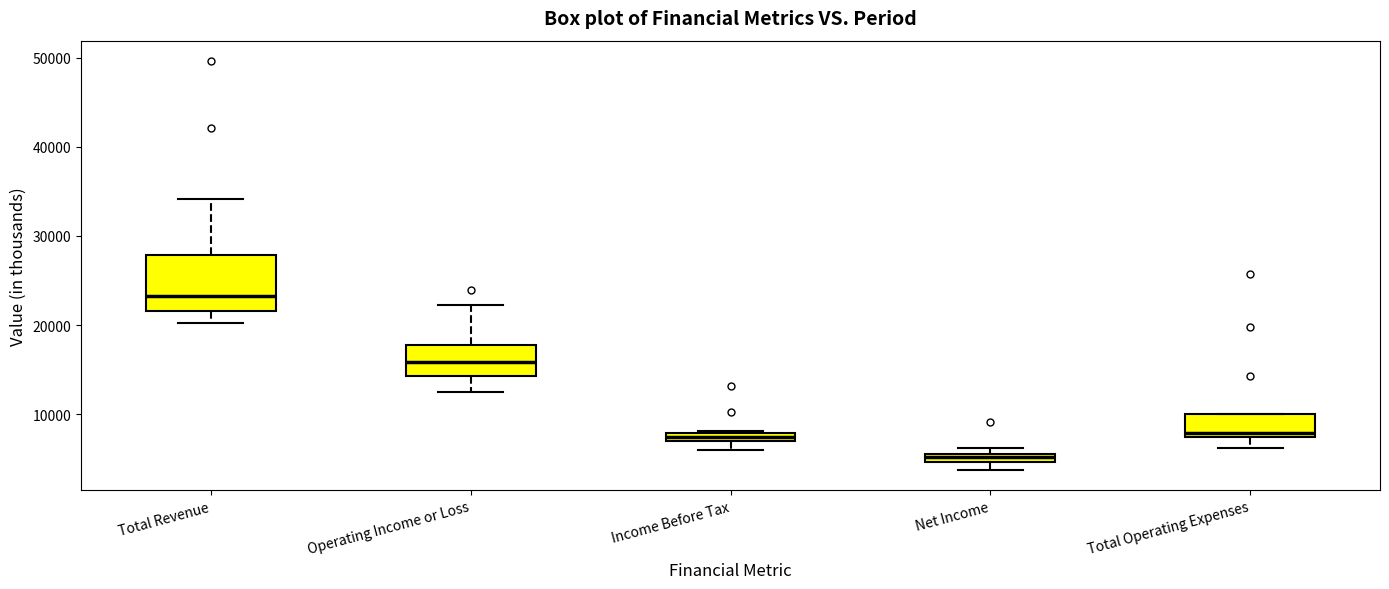

Which box's median line is the lowest?

Net Income